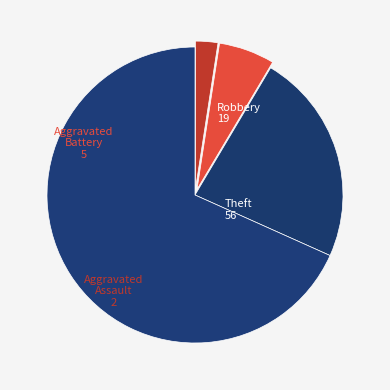

How many segments does this pie chart have?

4